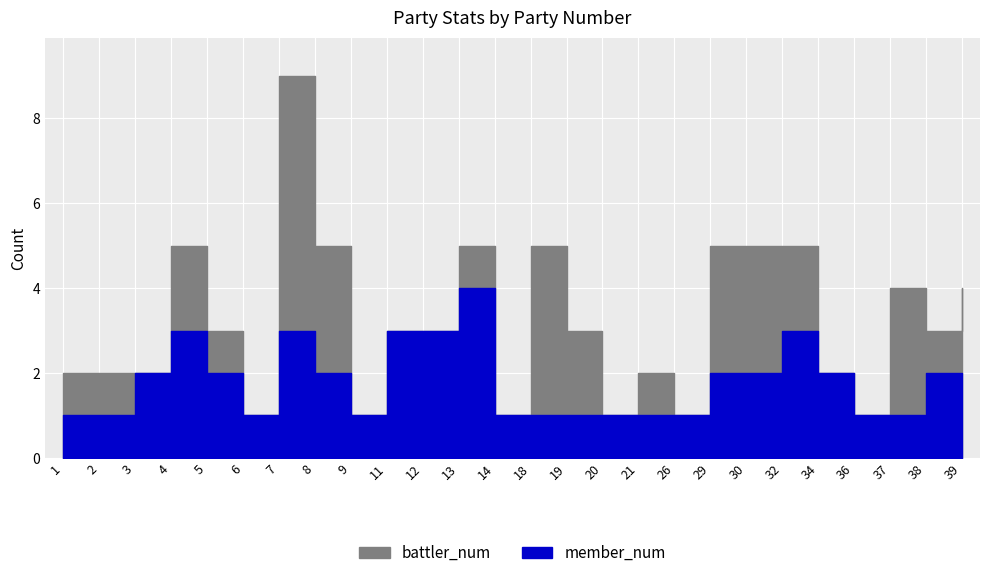

Reading left to right, list all the values displayed in this chart.

battler_num: 2	2	2	5	3	1	9	5	1	3	3	5	1	5	3	1	2	1	5	5	5	2	1	4	3	4
member_num: 1	1	2	3	2	1	3	2	1	3	3	4	1	1	1	1	1	1	2	2	3	2	1	1	2	1